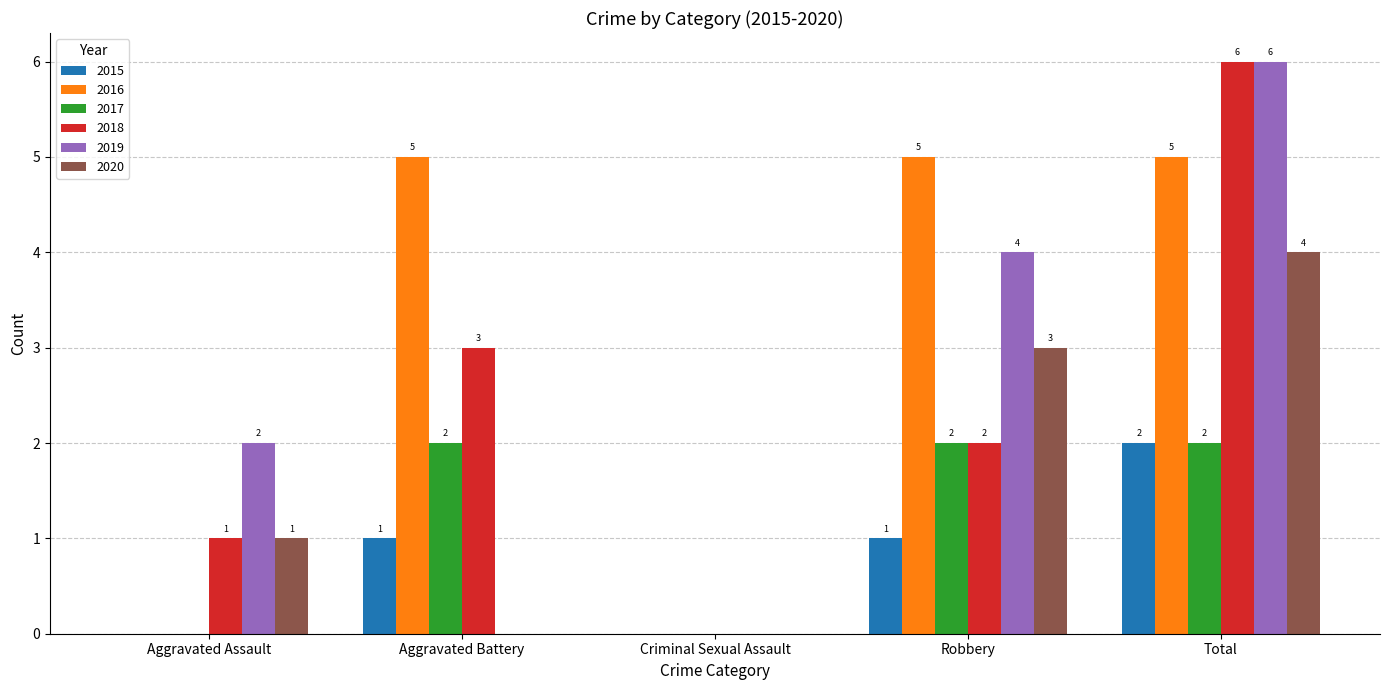

Are the bars horizontal?

No